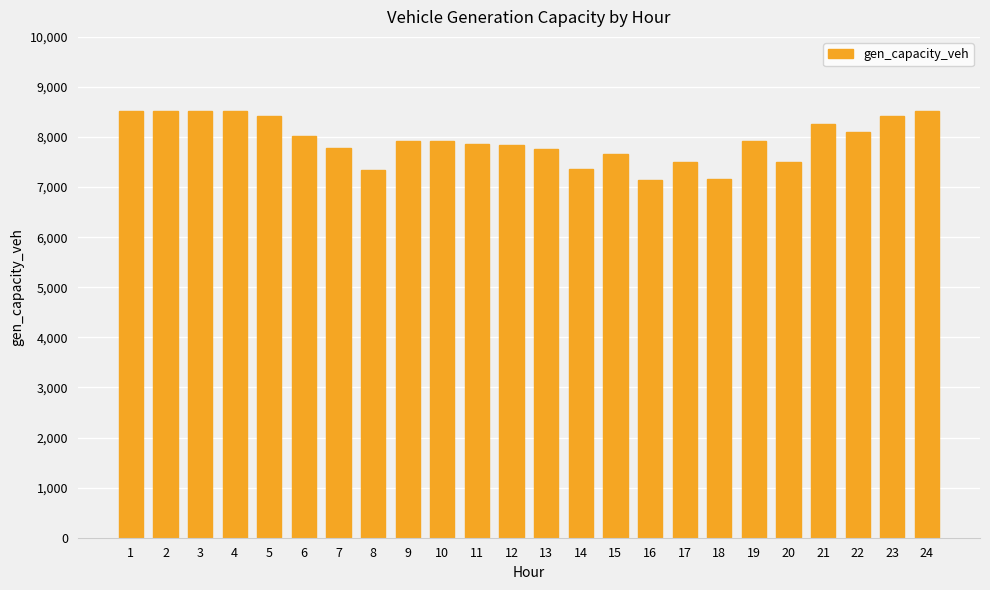

What is the change in value from 3 to 22?

-417.7